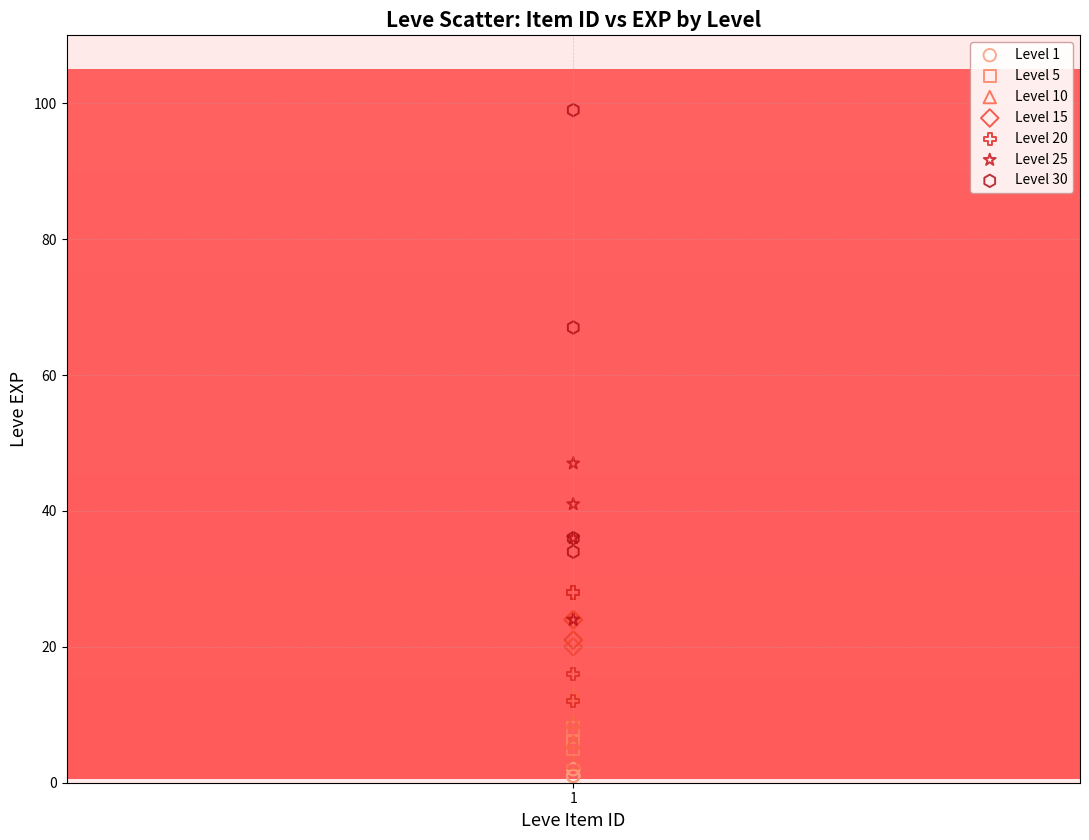

Which series contains the highest Y value?

Level 30